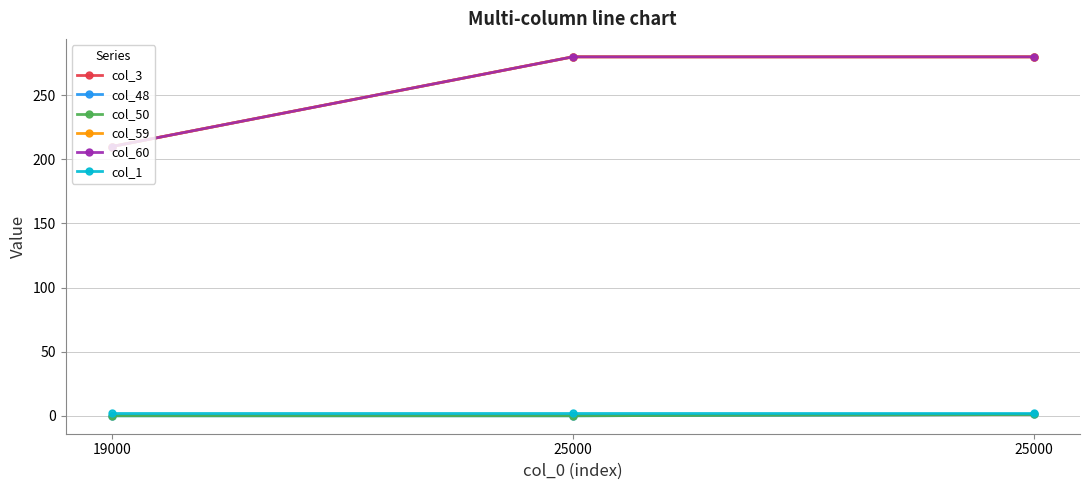

Does the chart have visible grid lines?

Yes